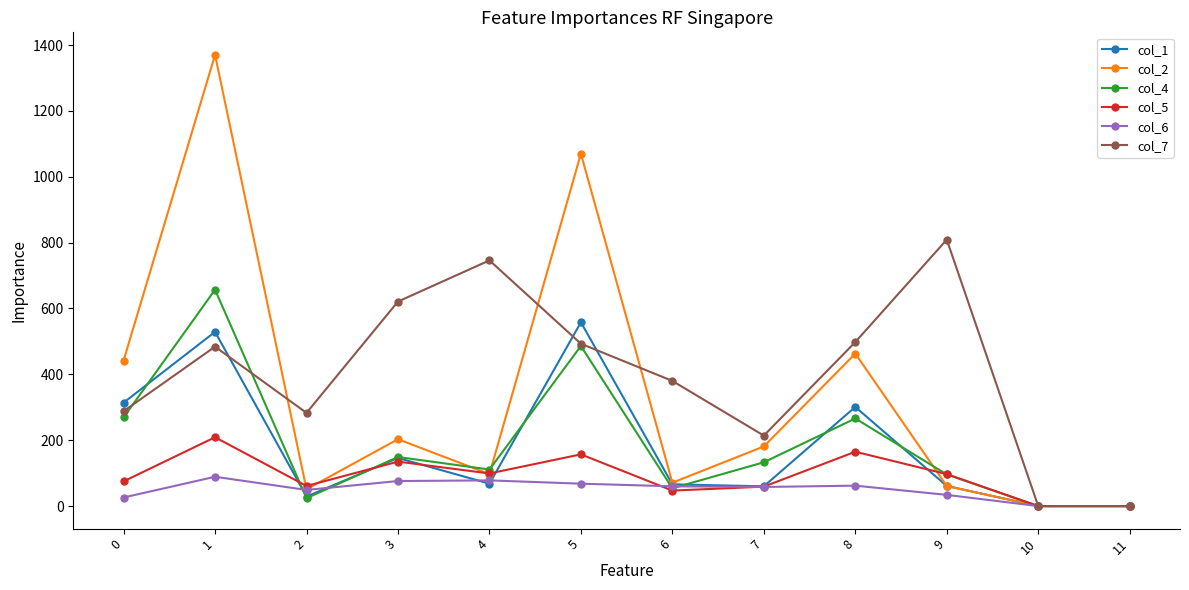

List the series in order of their peak value, highest first.

col_2, col_7, col_4, col_1, col_5, col_6